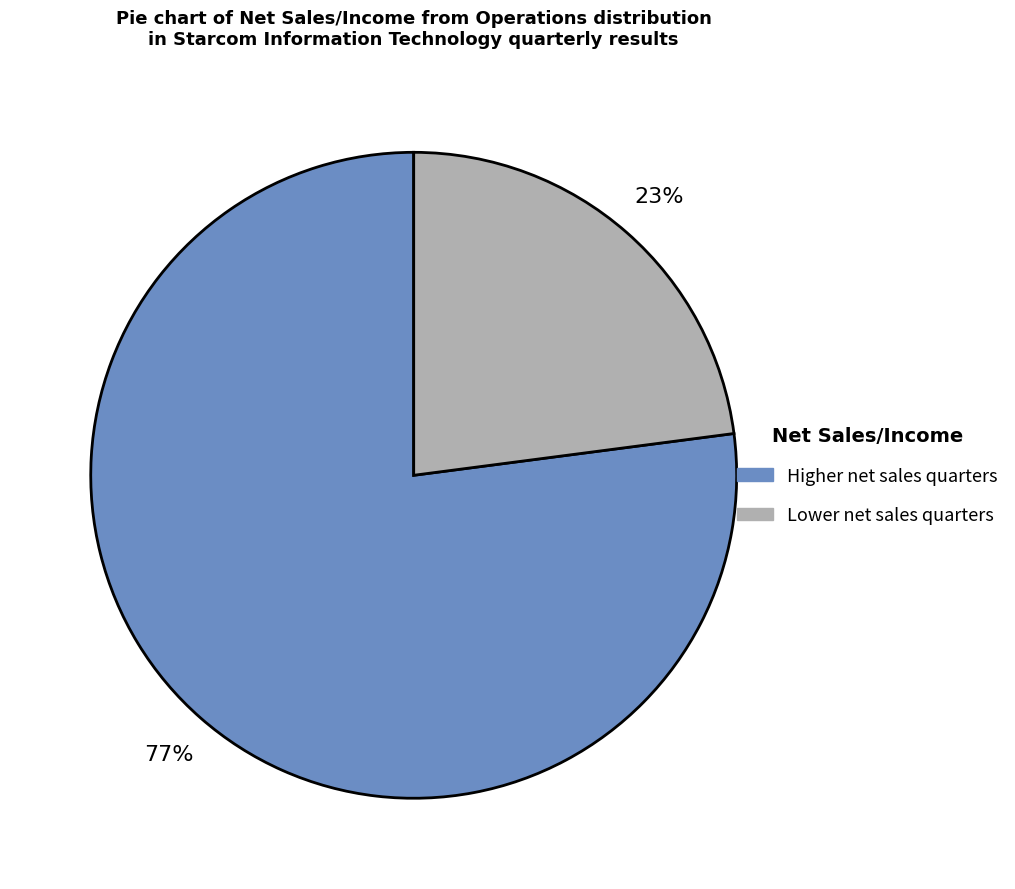

To the nearest percent, what is the difference between the largest and smallest slice percentages?

54%